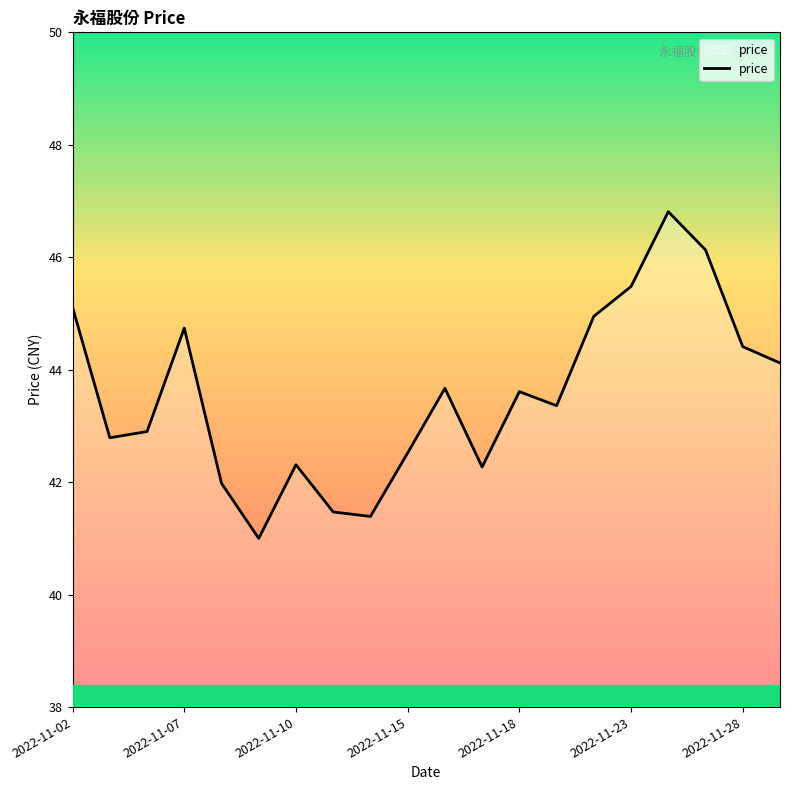

Does the chart have visible grid lines?

No